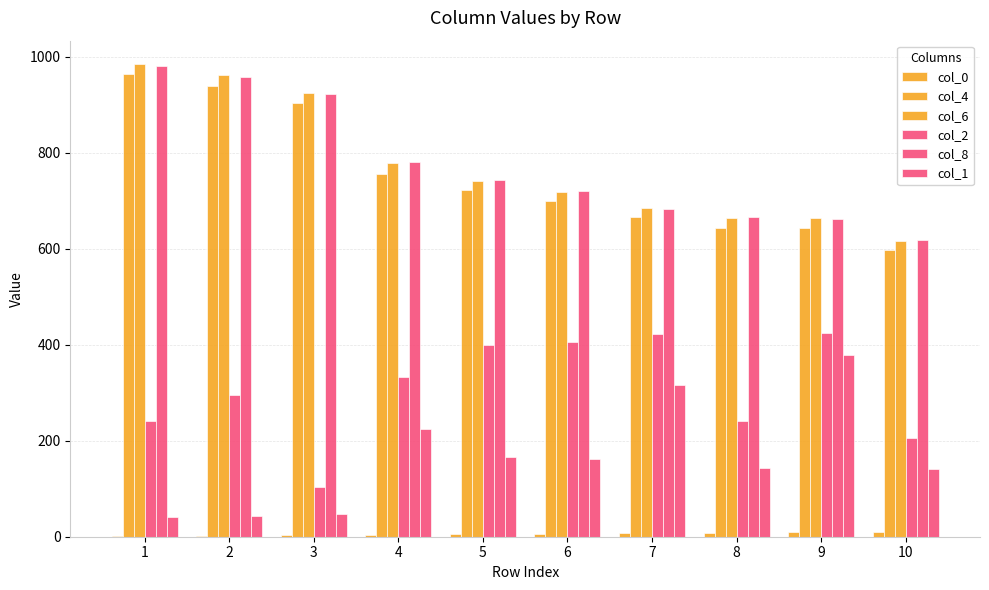

What is the difference between the second highest and minimum values in the col_1 series?

276